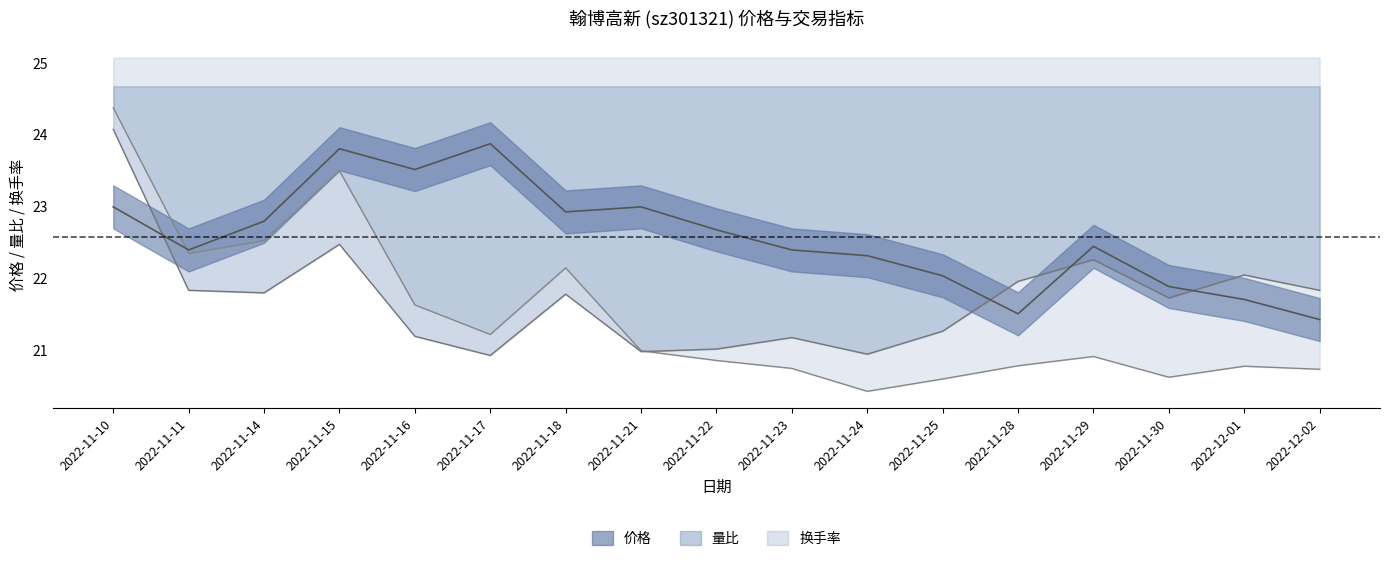

What is the difference between the maximum and minimum values in the 价格 series?

2.4